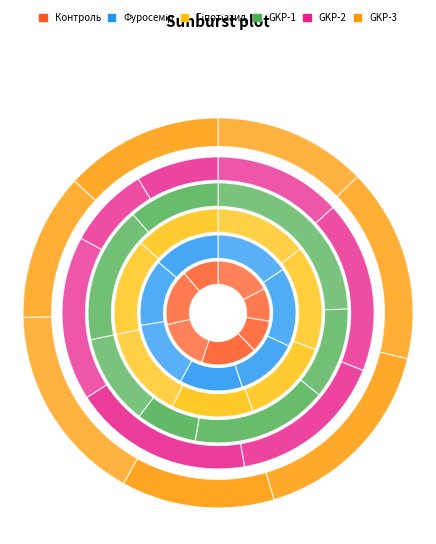

How many slices are in this pie chart?

7